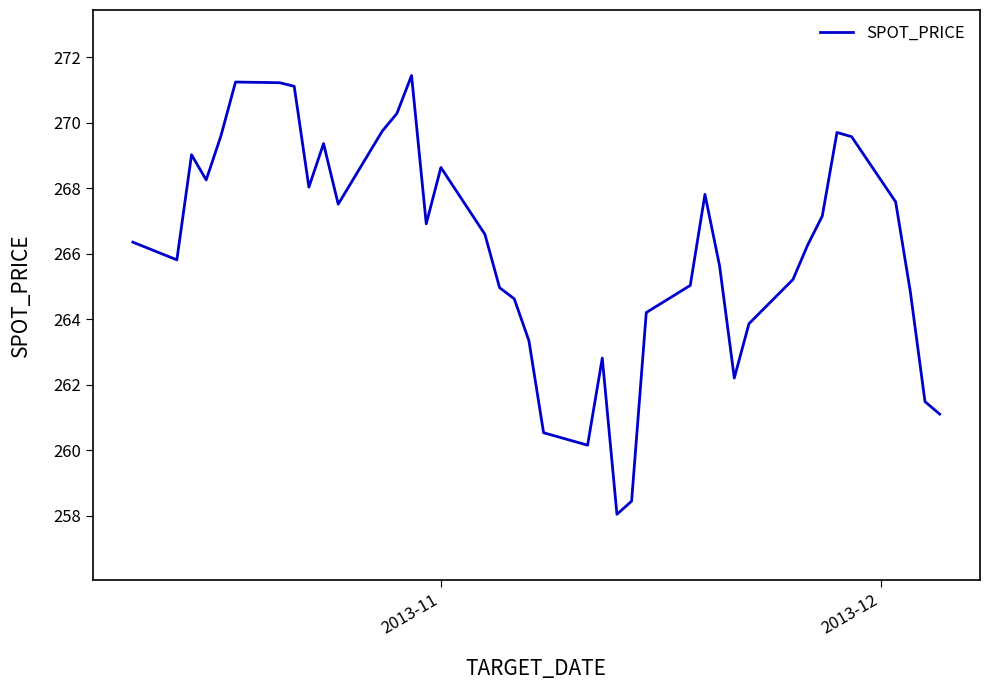

What is the difference between the maximum and minimum values?

13.4